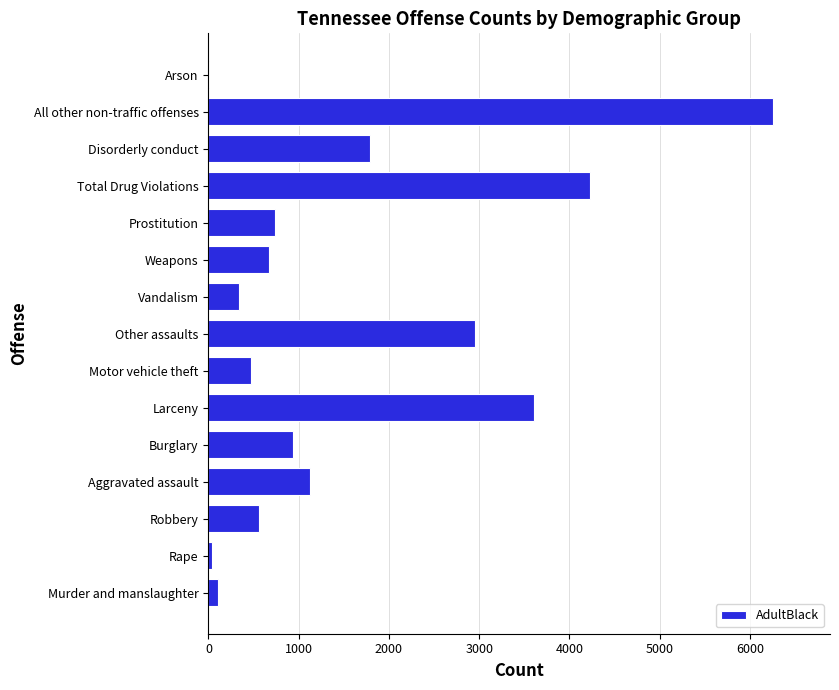

Where is the data nearest to the value 3133?

Other assaults